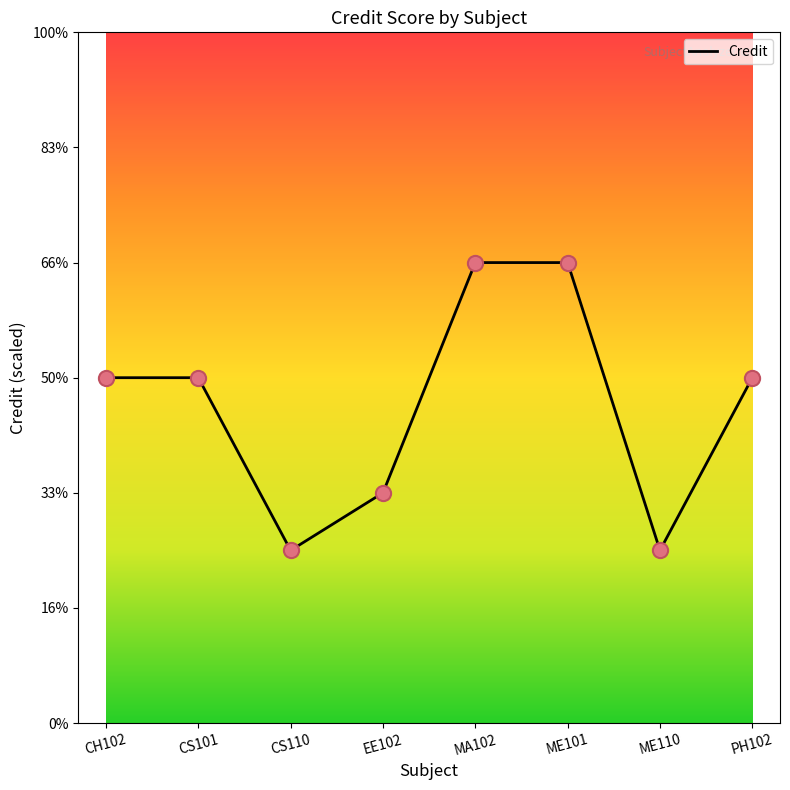

What is the change in value from CH102 to EE102?

-2